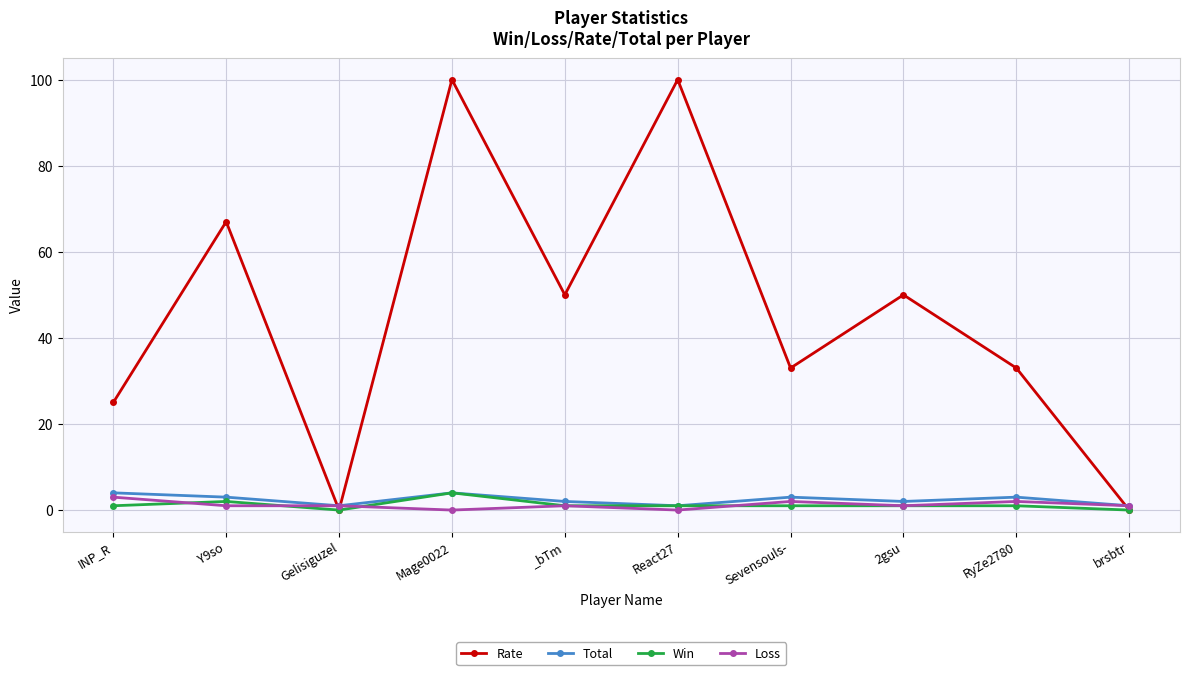

The value of Win at Y9so is 2. True or false?

True